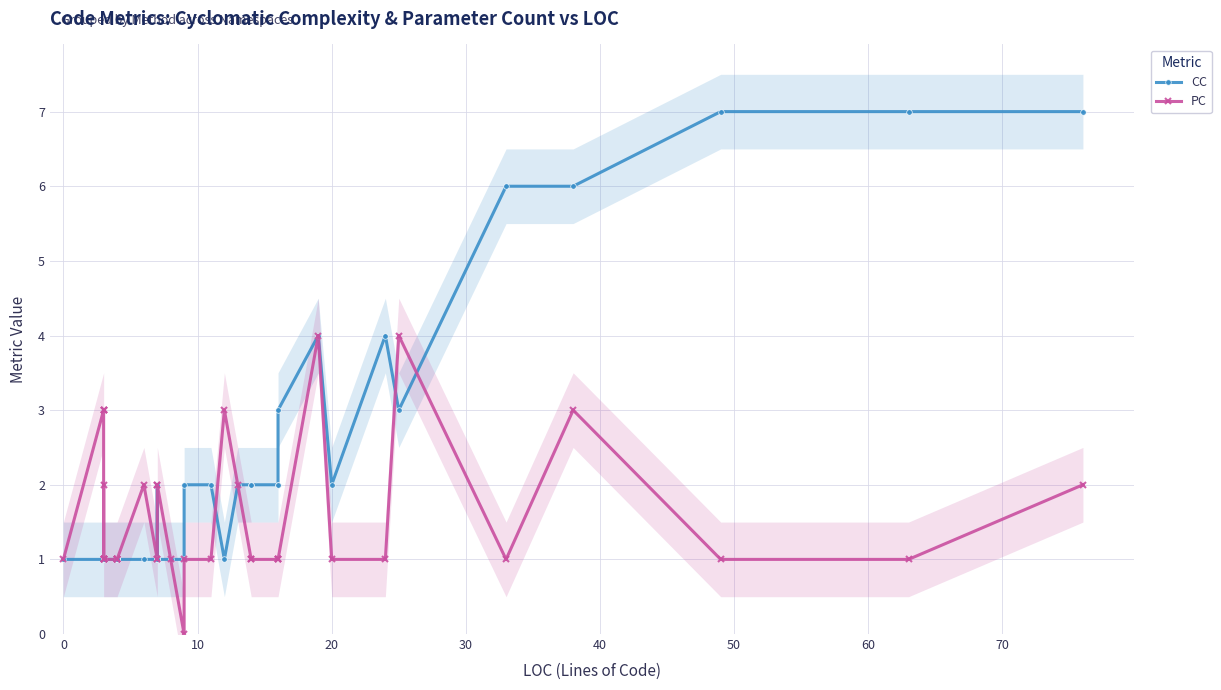

How many intersections are there between CC and PC?

3